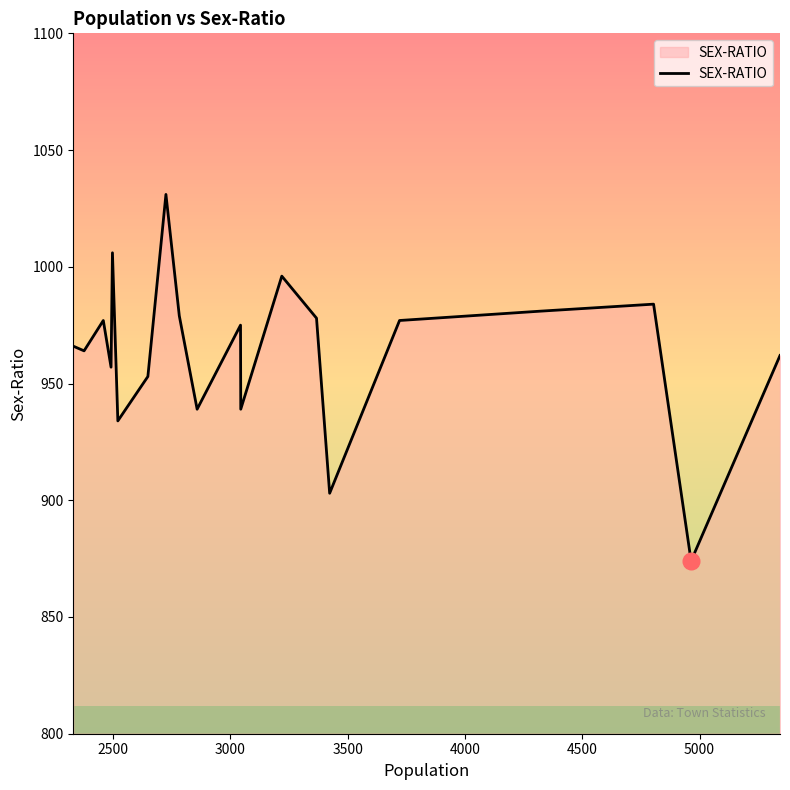

What is the minimum value for SEX-RATIO?

874